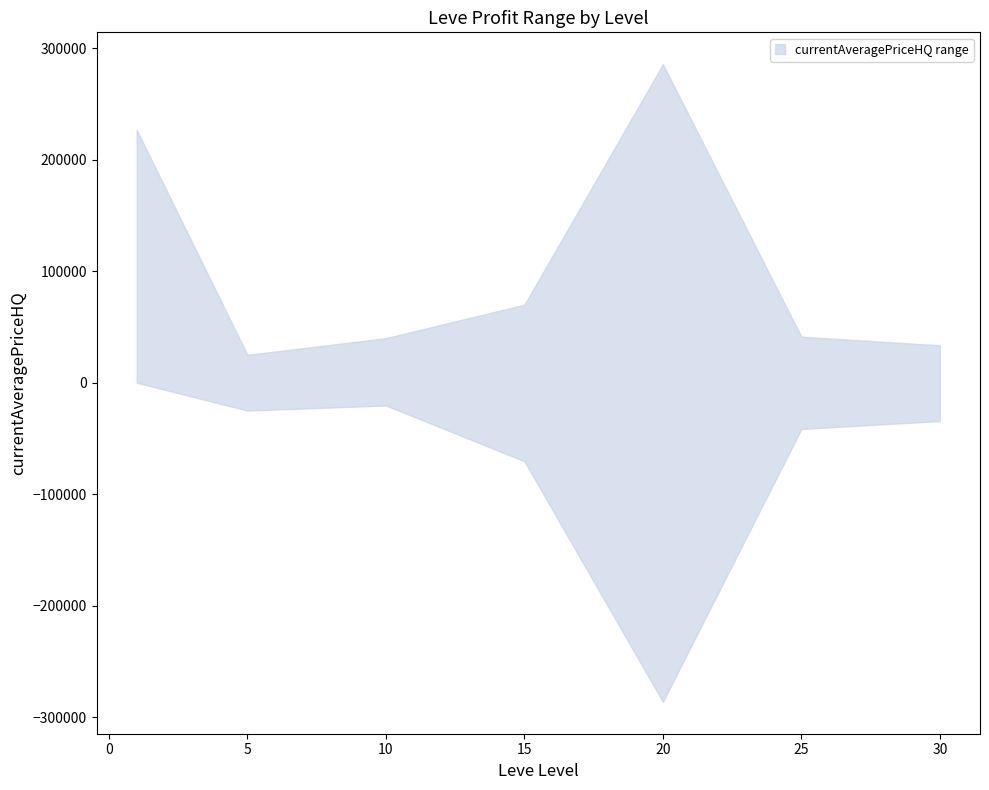

Where is the first local maximum for currentAveragePriceHQ_lower?

10